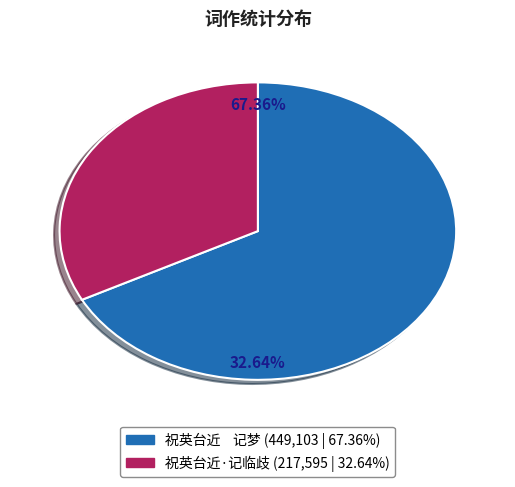

Is it true that 祝英台近    记梦 is 67% of the pie?

True